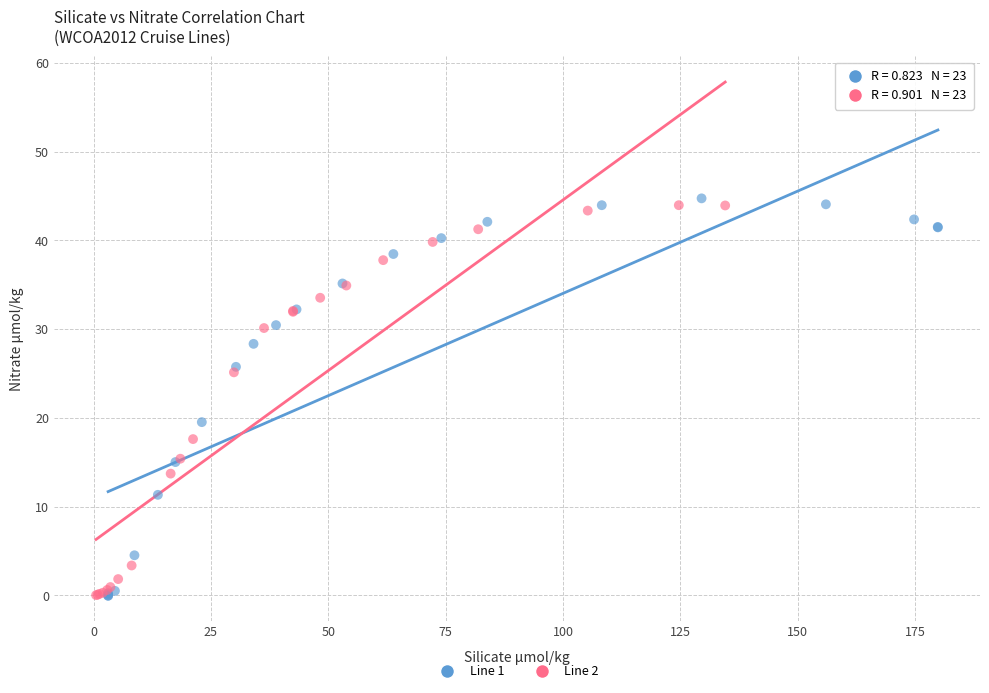

Which series has the largest Y range (max minus min)?

Line 1